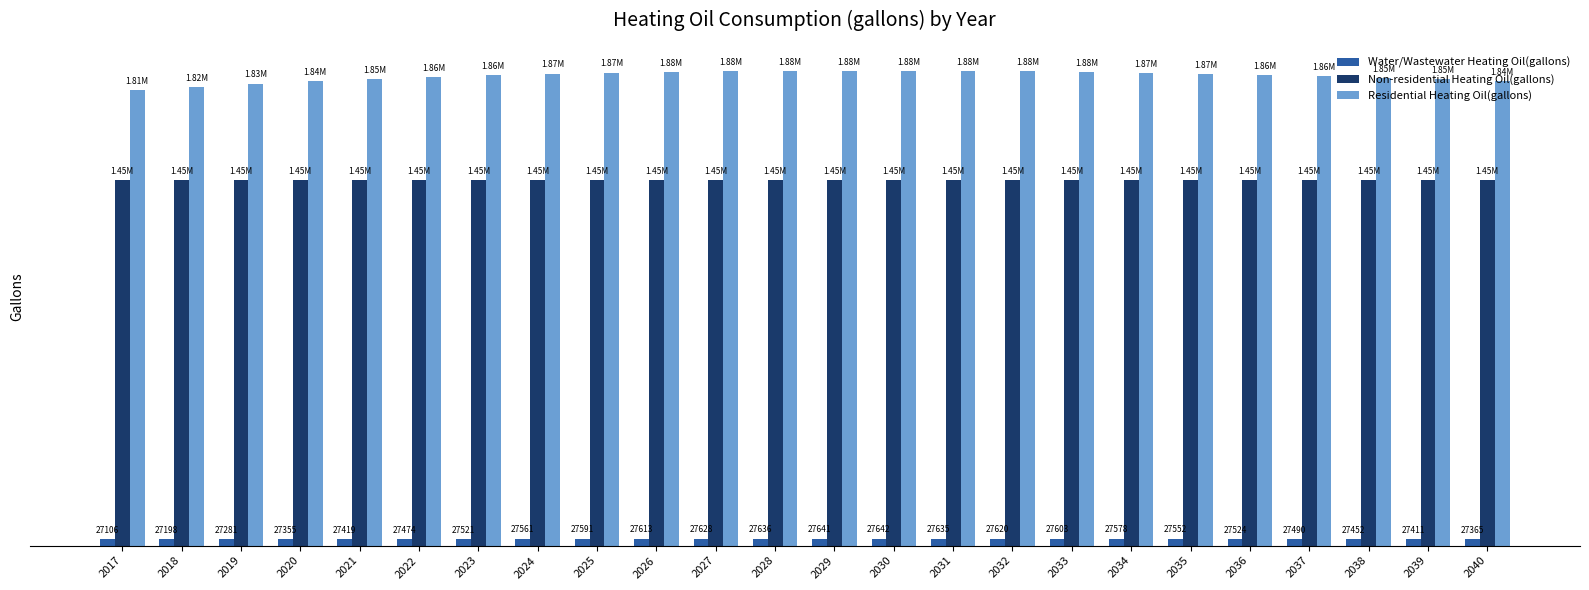

Are the bars horizontal?

No